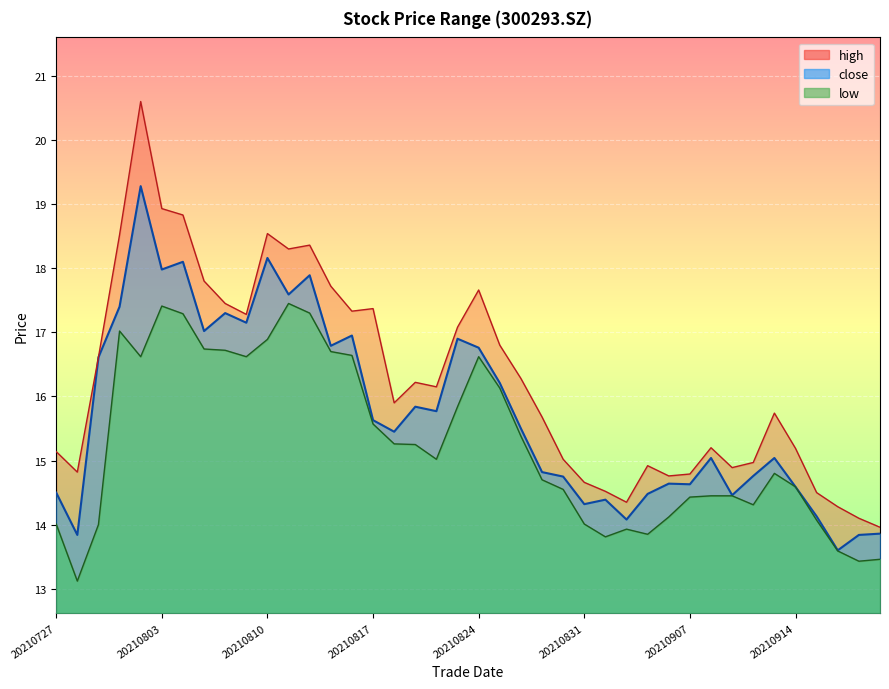

Count the number of categories in the chart.

40